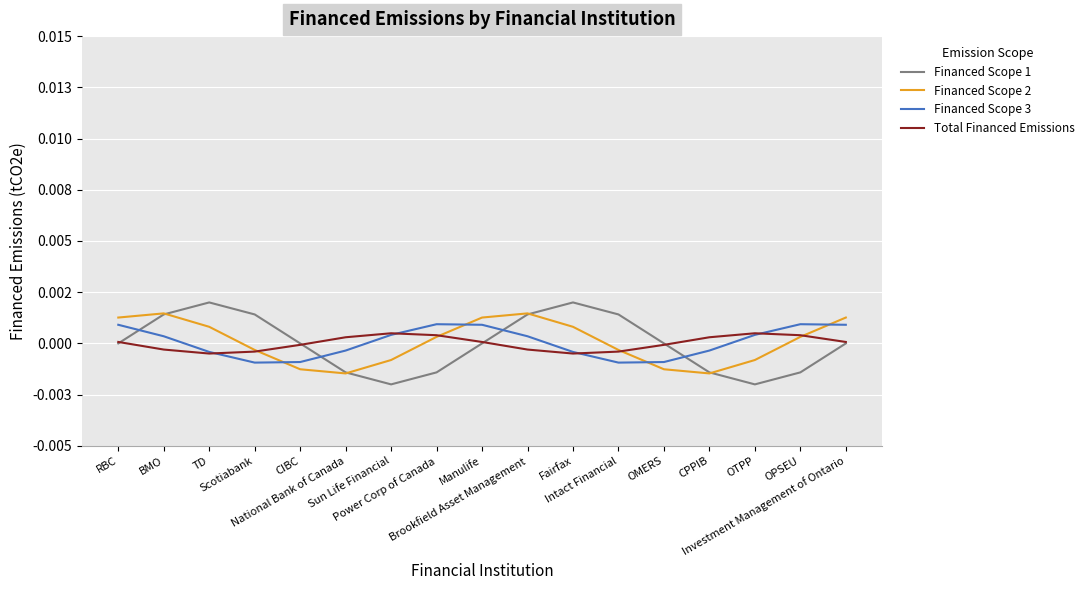

What position from the right is TD?

15